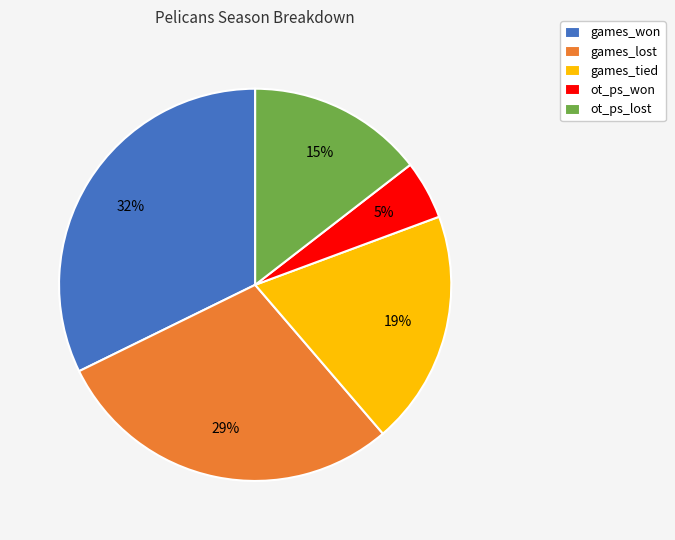

What is the smallest slice in the pie chart?

ot_ps_won